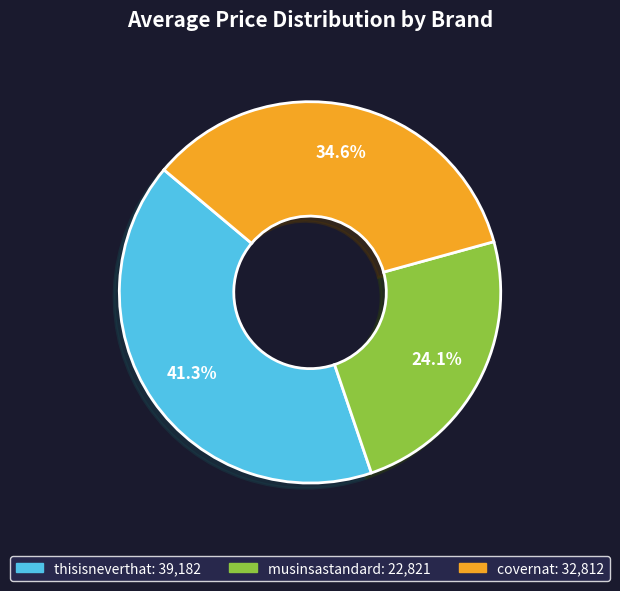

Which slice is the smallest?

musinsastandard